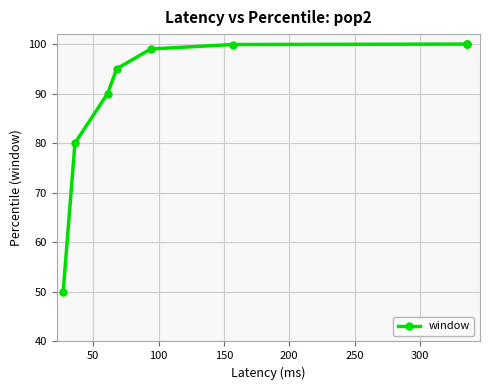

How many lines are shown in the chart?

1